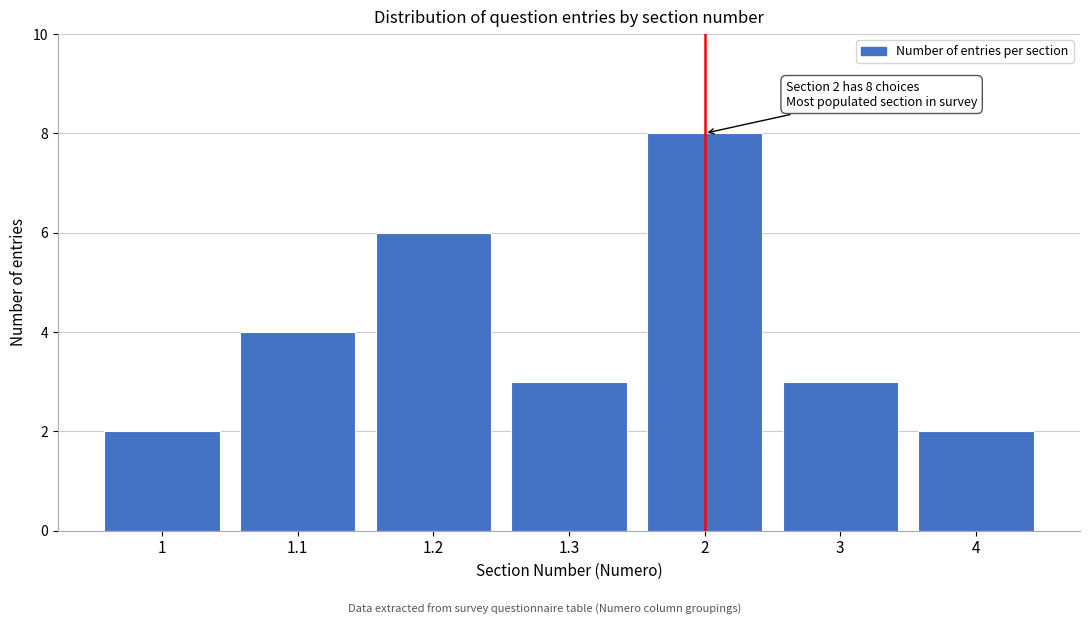

Reading left to right, extract all data points from this chart.

1=2	1.1=4	1.2=6	1.3=3	2=8	3=3	4=2